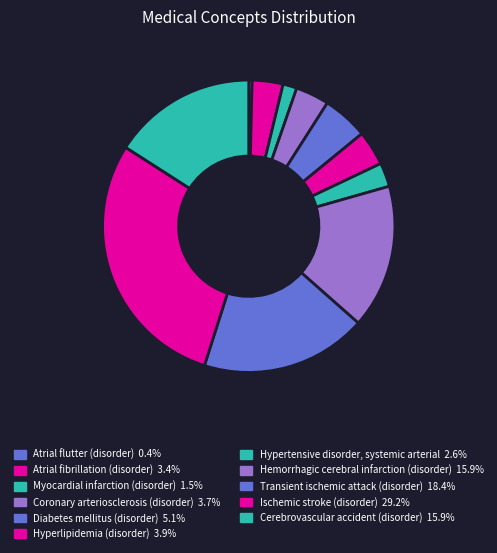

How many slices are in this pie chart?

11